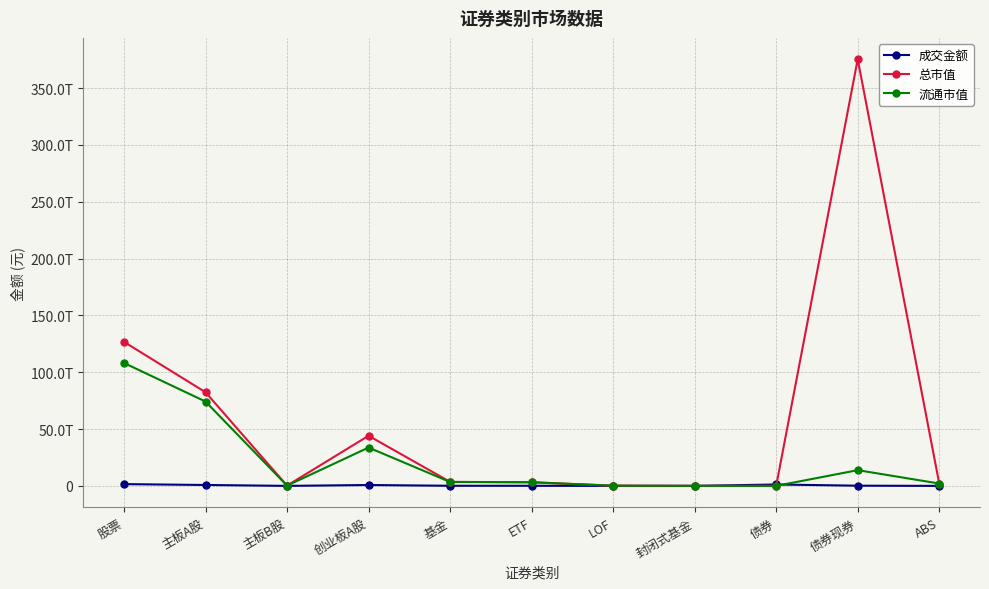

How many data points does each series have?

11